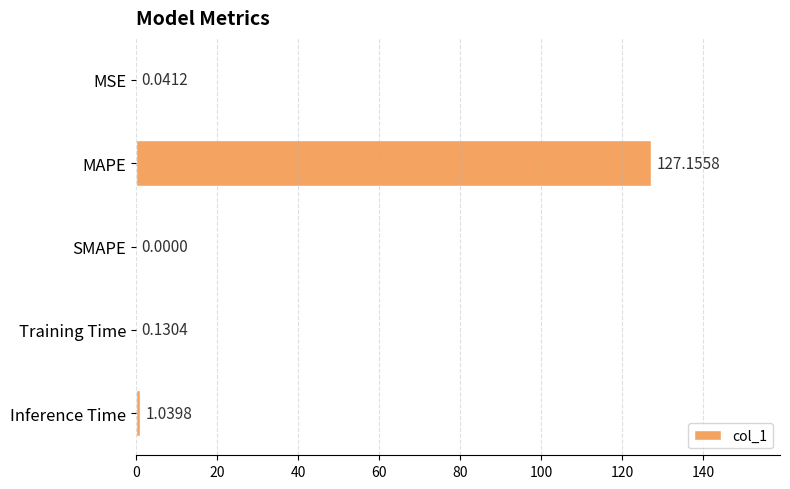

How many data points does each series have?

5